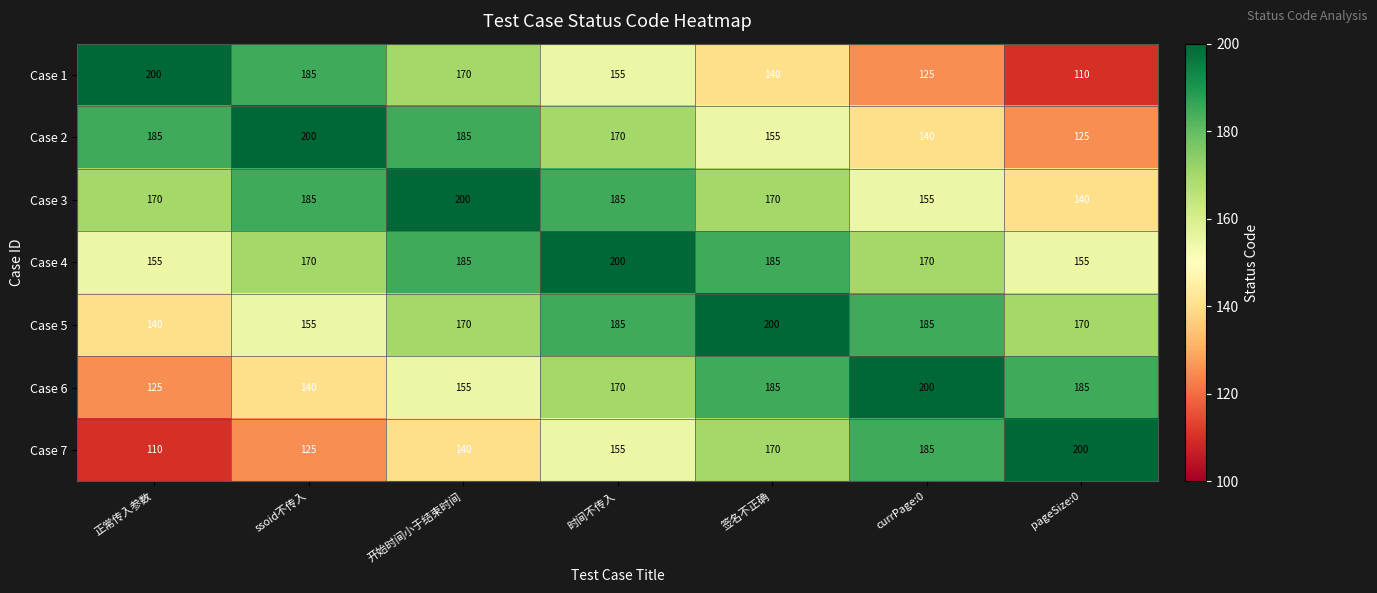

At which category is the sum across all series the highest?

时间不传入